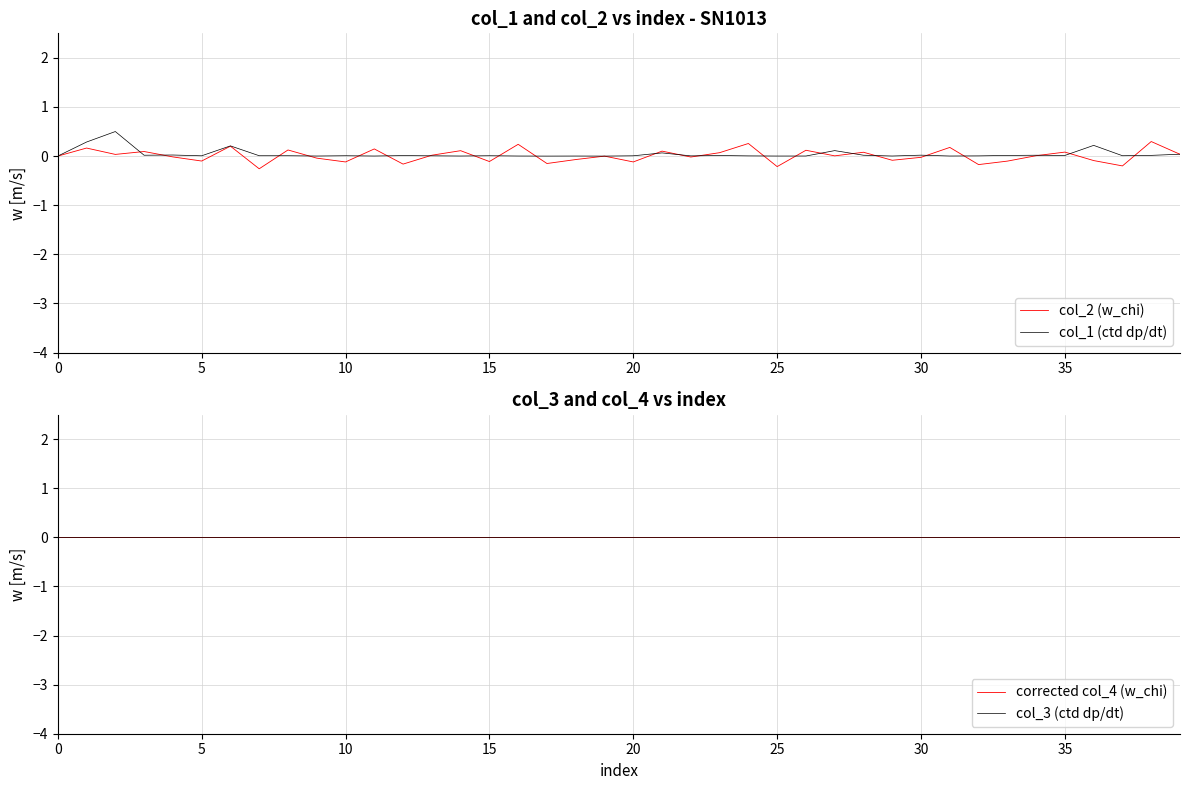

Between 34 and 38, which is larger?

38